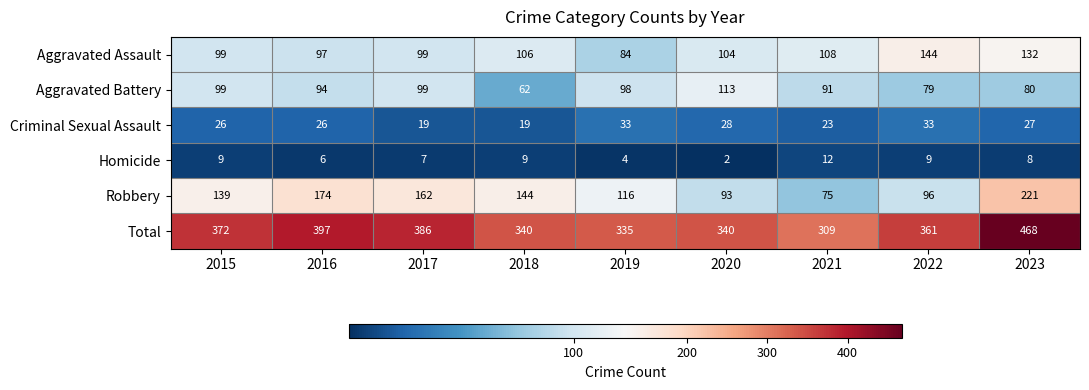

Which category has the lowest value across all series?

2020